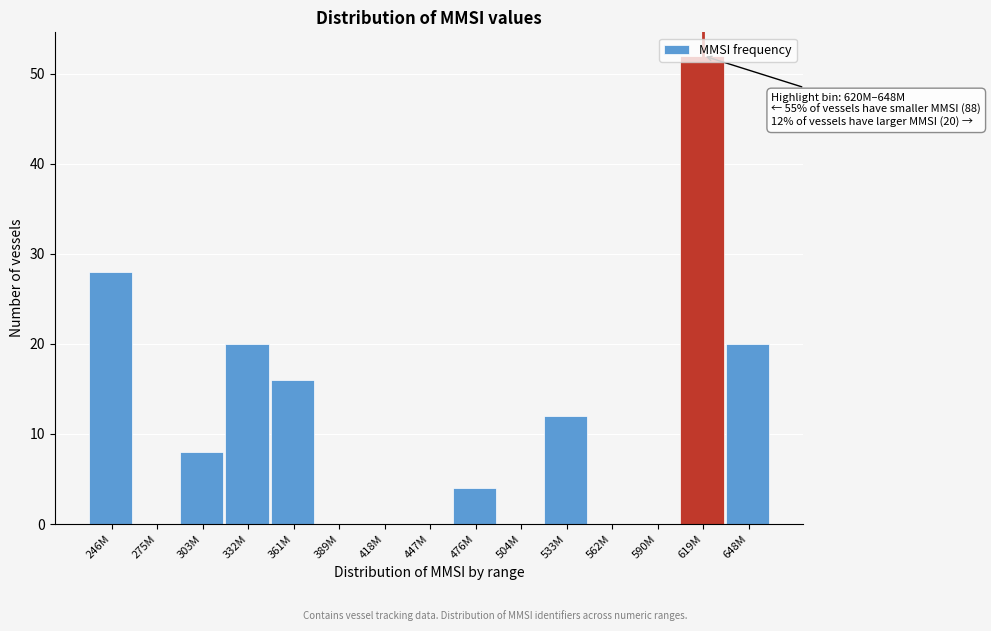

Read the value at 619M.

52